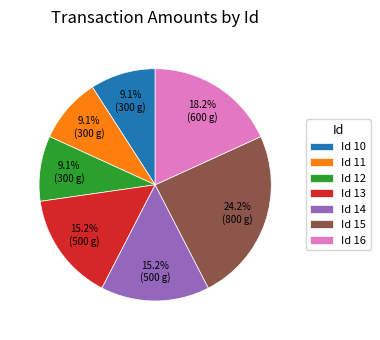

How much of the chart is everything except Id 12?

90.9%